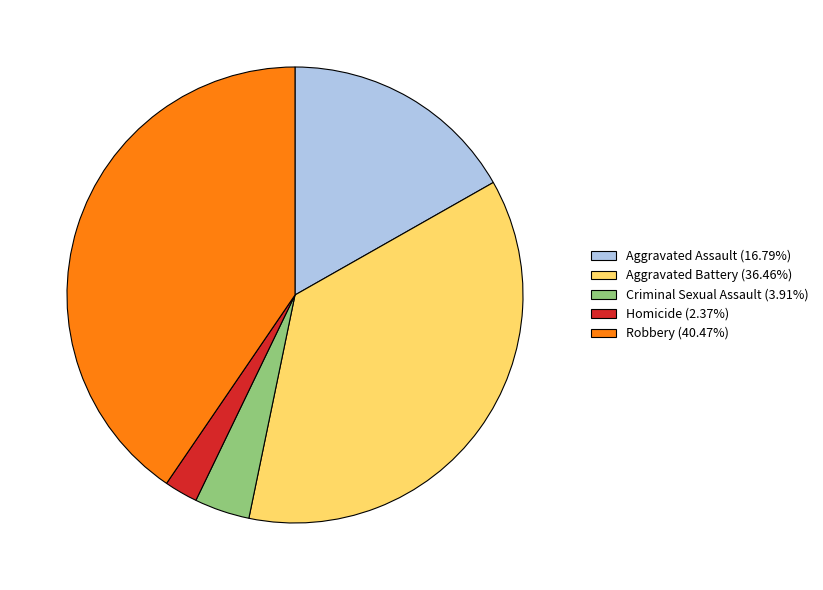

Is there a majority slice in this chart?

No